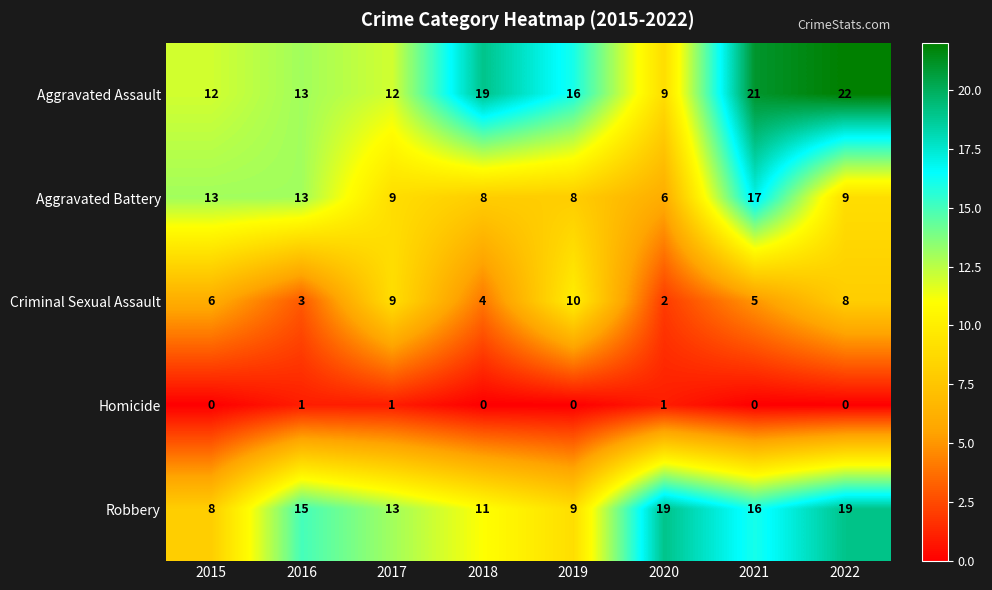

At how many categories does at least one series exceed 18?

4